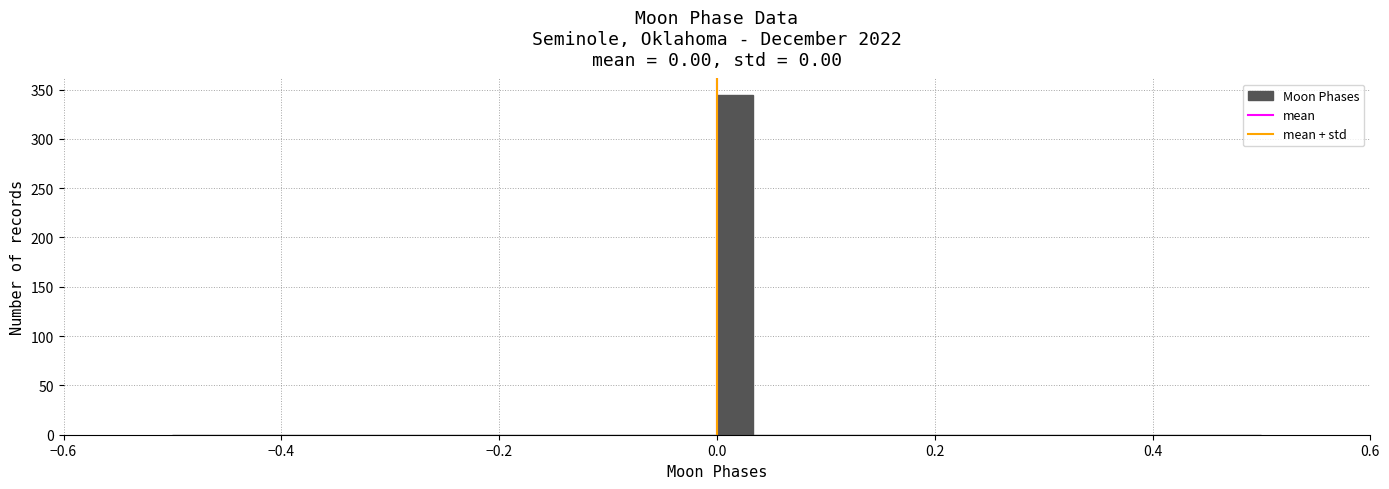

Read against the x-axis, roughly where is the centre of the tallest bar?

0.02